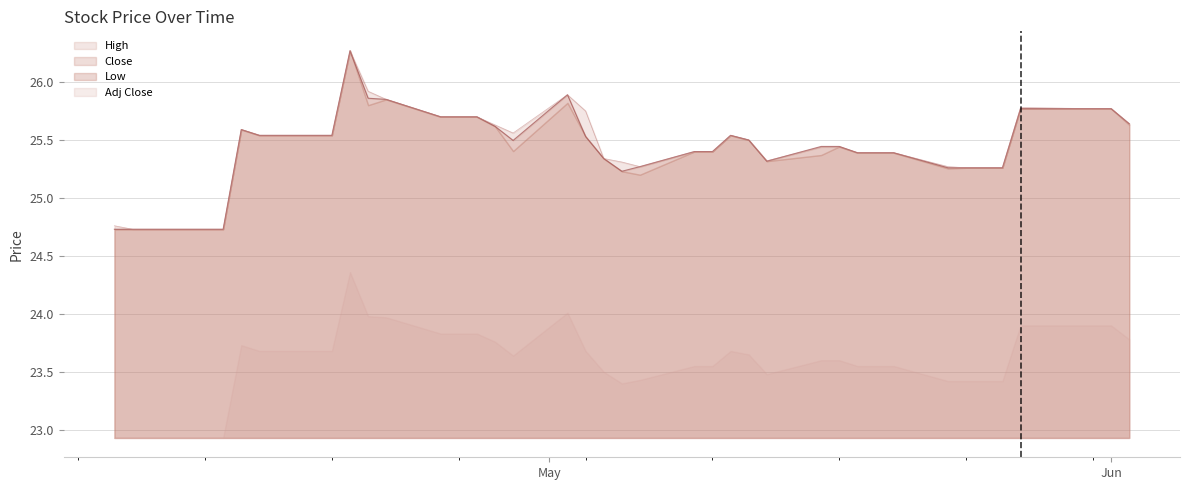

At which category is the sum across all series the highest?

2016-04-20